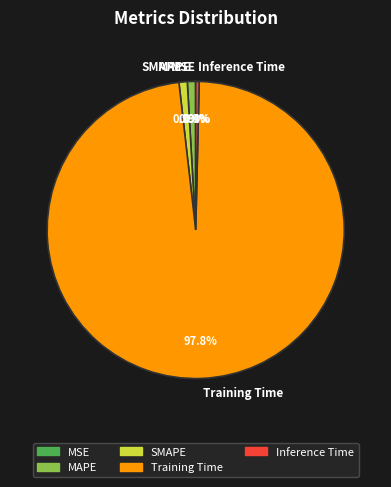

Is it true that SMAPE is 16% of the pie?

False